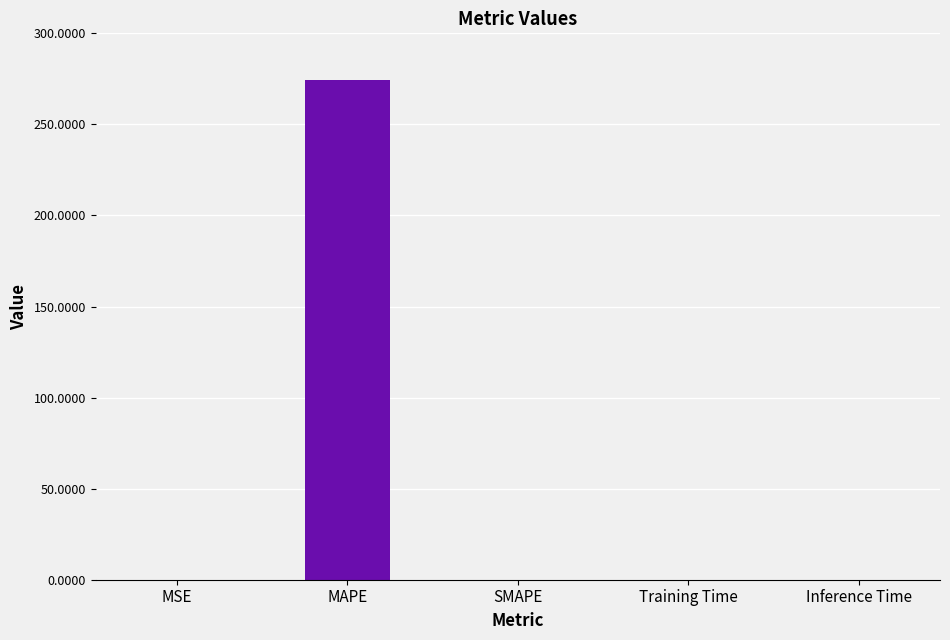

Reading right to left, list all the values displayed in this chart.

0.0	0.0	0.0	274.2	0.0